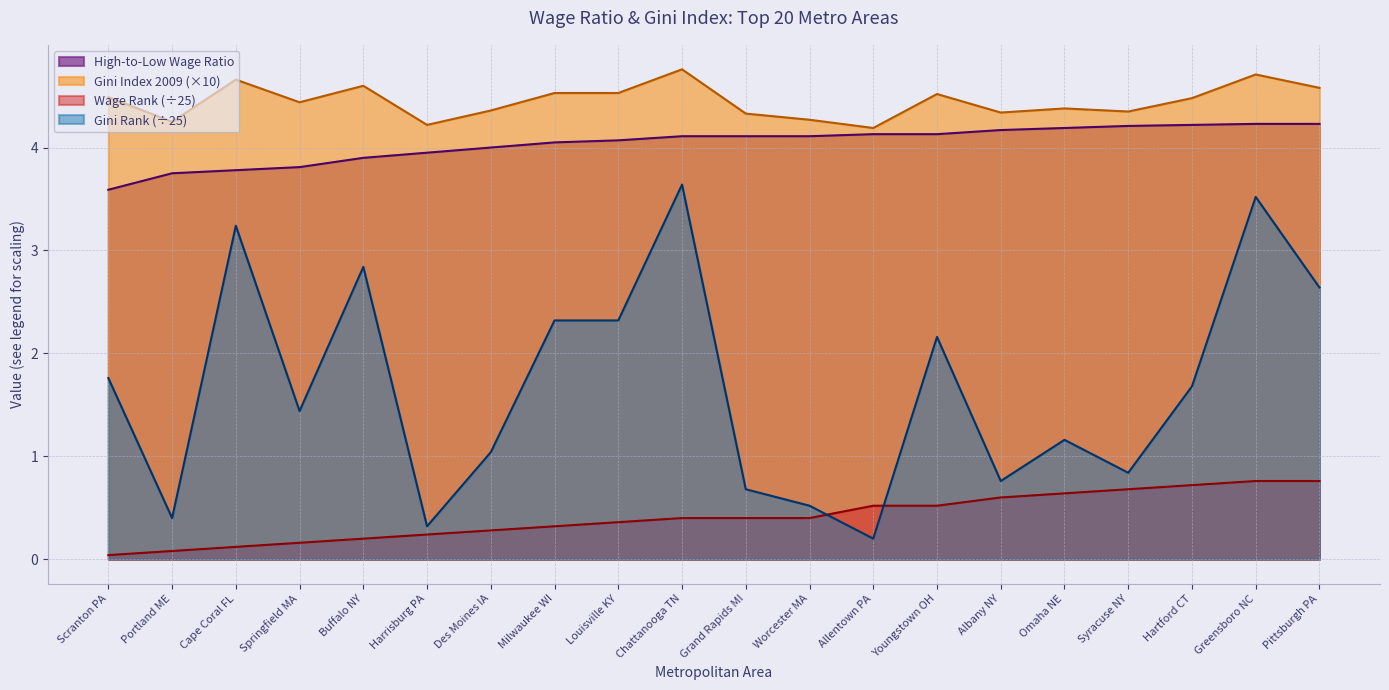

What is the difference between the Gini Index 2009 values at Omaha NE and Milwaukee WI?

0.2